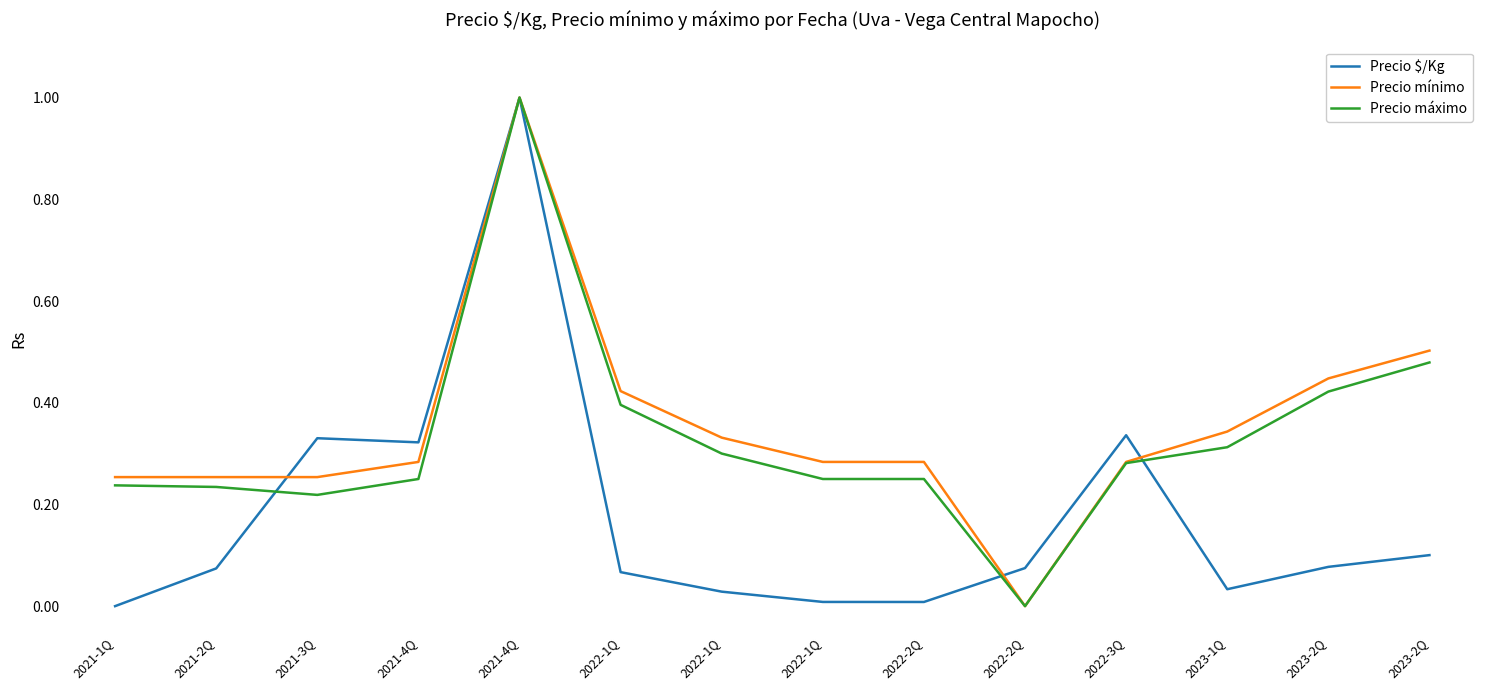

How many lines are shown in the chart?

3